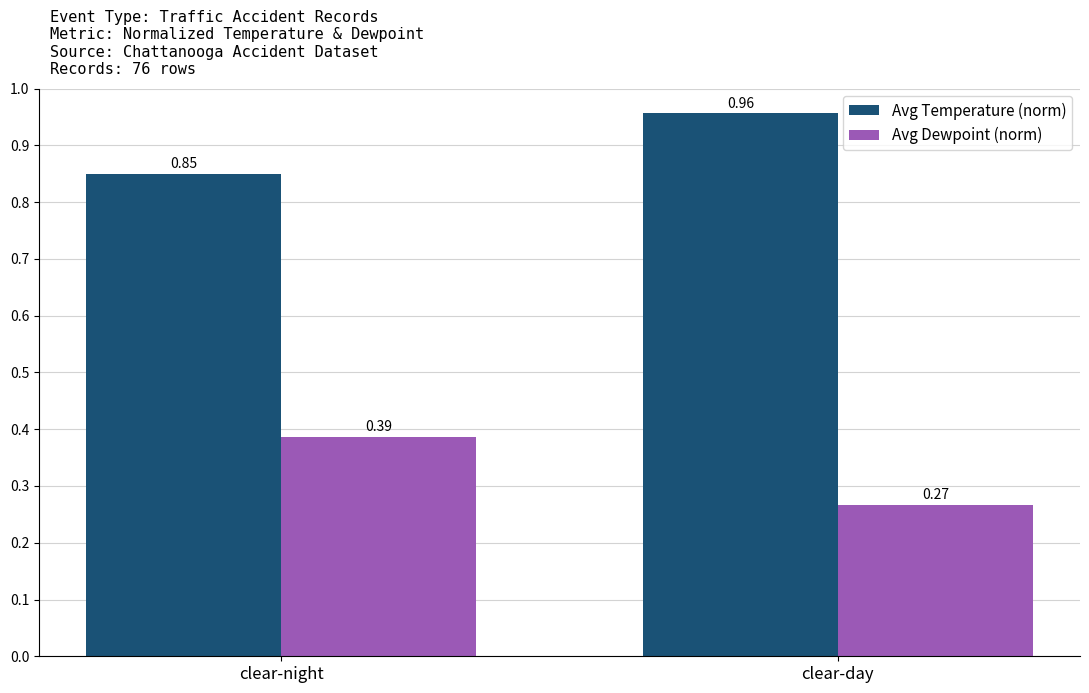

What position from the right is clear-day?

1